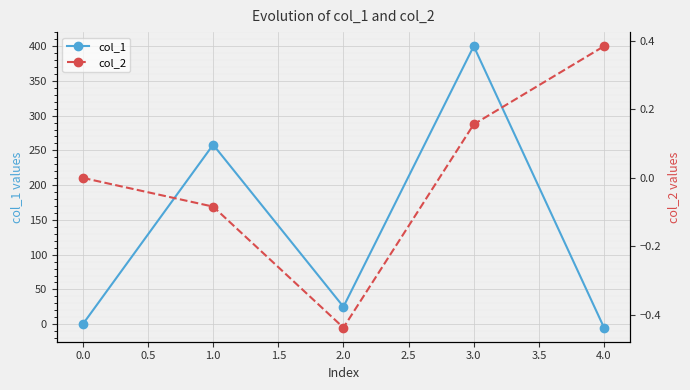

List the series in order of their peak value, highest first.

col_1, col_2